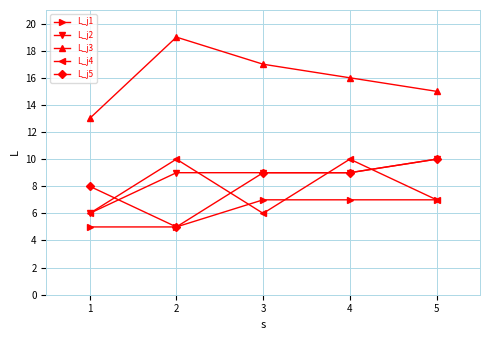

True or false: L_j3 and L_j5 cross at least once.

False